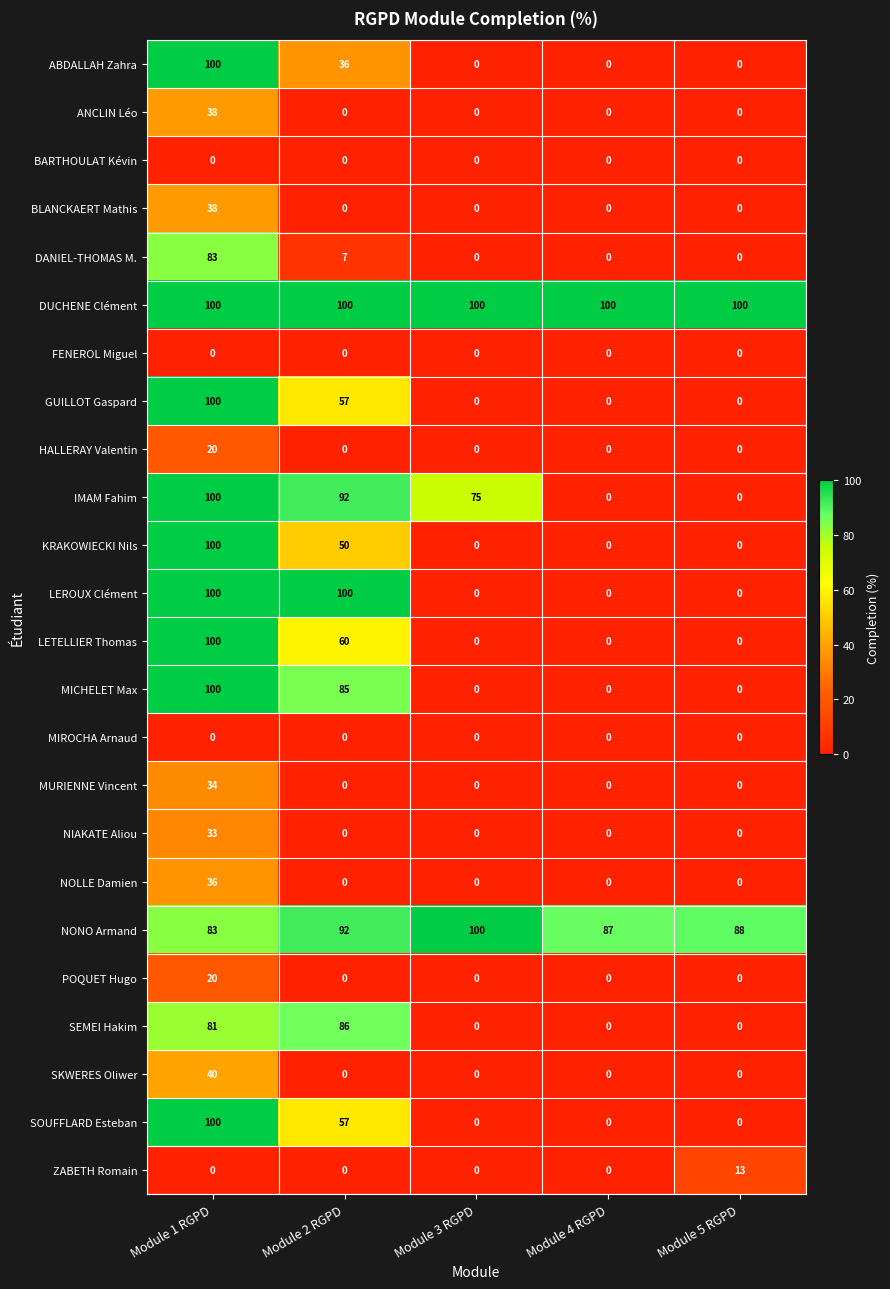

At how many categories does at least one series exceed 36?

5